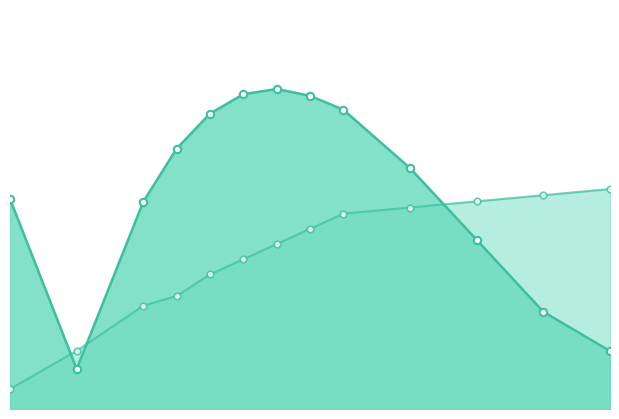

At which category is the sum across all series the highest?

6.0